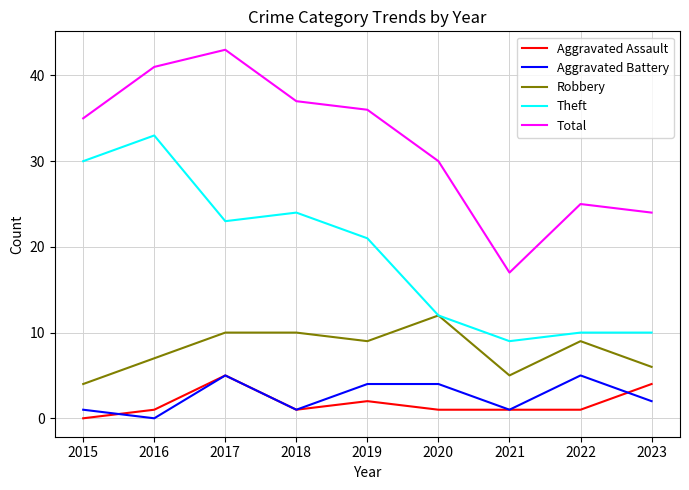

Where do Aggravated Assault and Aggravated Battery first cross each other?

2015 and 2016